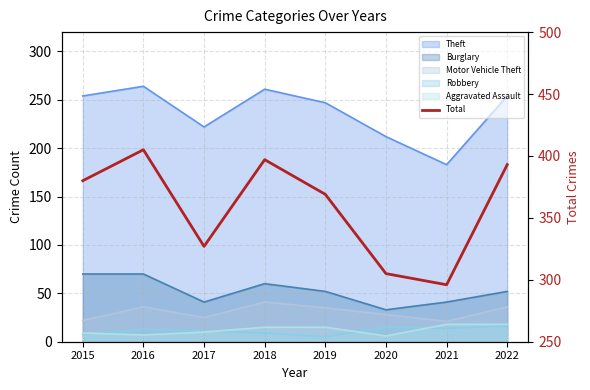

Which category has the lowest value across all series?

2021